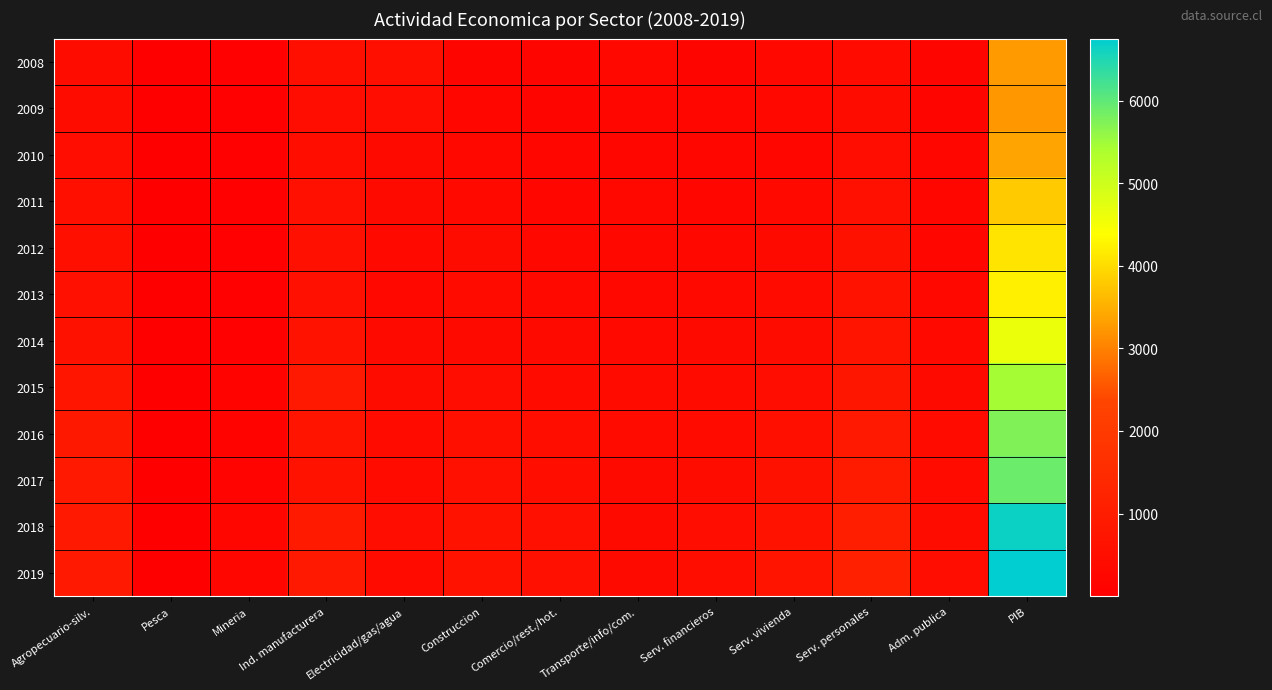

Rank the series by their maximum value, from highest to lowest.

2019, 2018, 2017, 2016, 2015, 2014, 2013, 2012, 2011, 2010, 2008, 2009